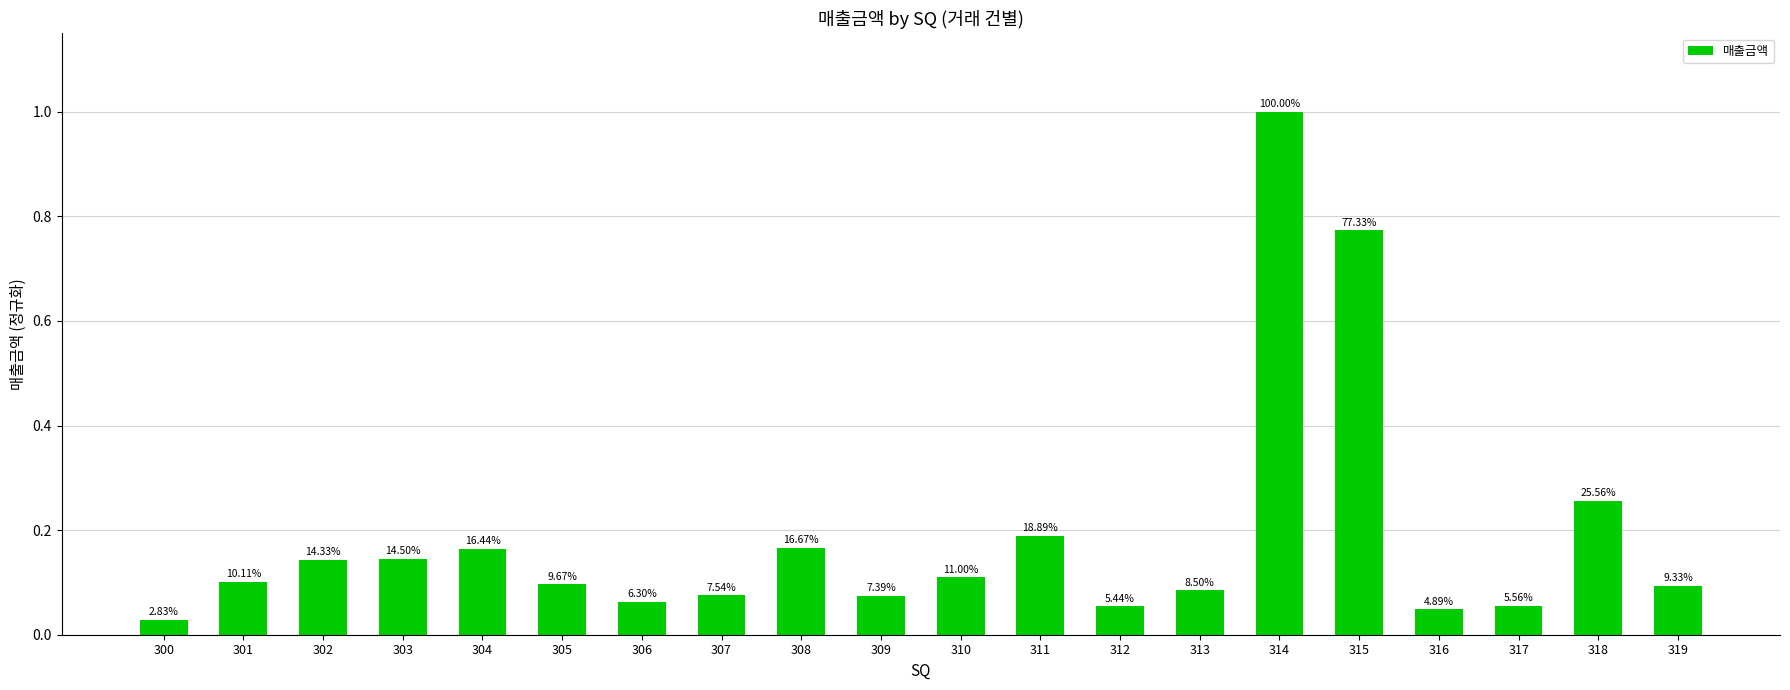

The value at 303 is 0.2. True or false?

False